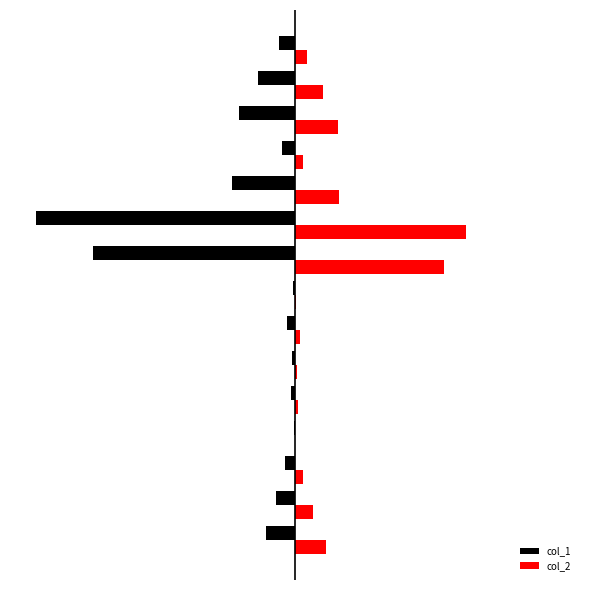

What is the average value of the col_2 series?

0.1